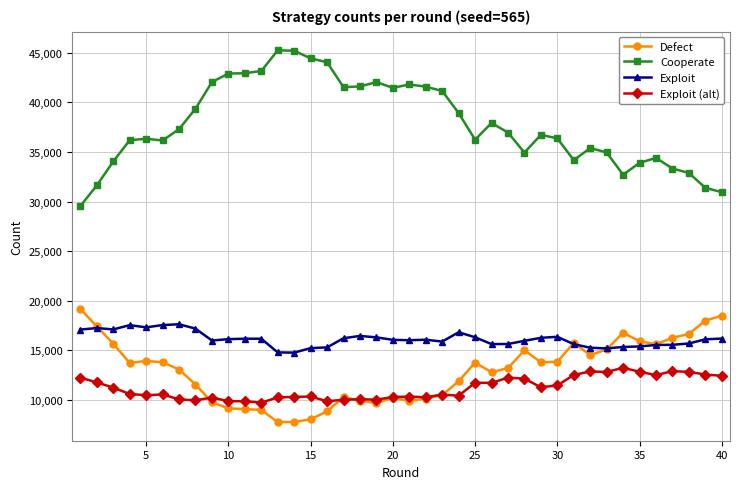

True or false: Exploit (alt) has more than 2 points higher than both neighbors.

True